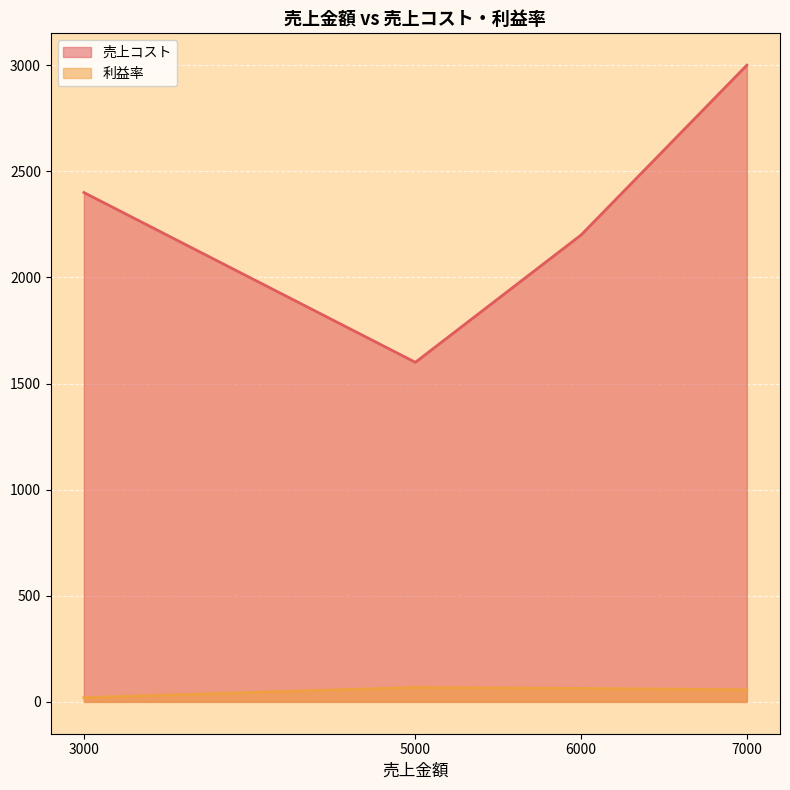

Does the chart display data point markers on the line(s)?

No